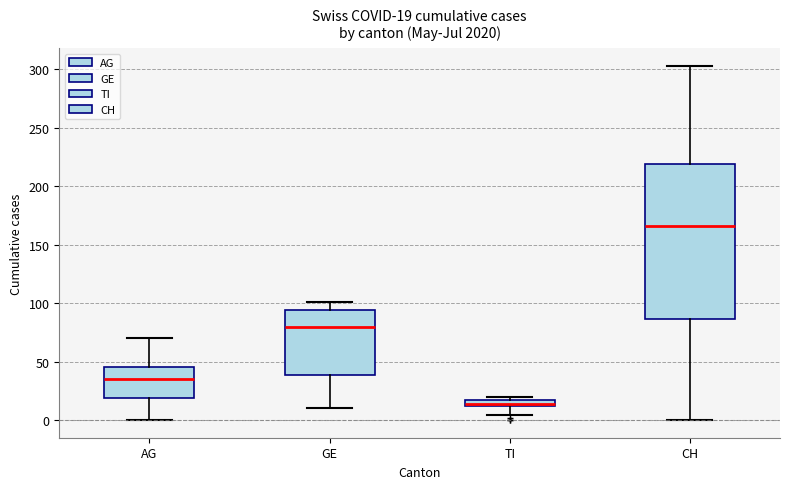

Comparing the boxes themselves (not the whiskers), which one is the tallest?

CH